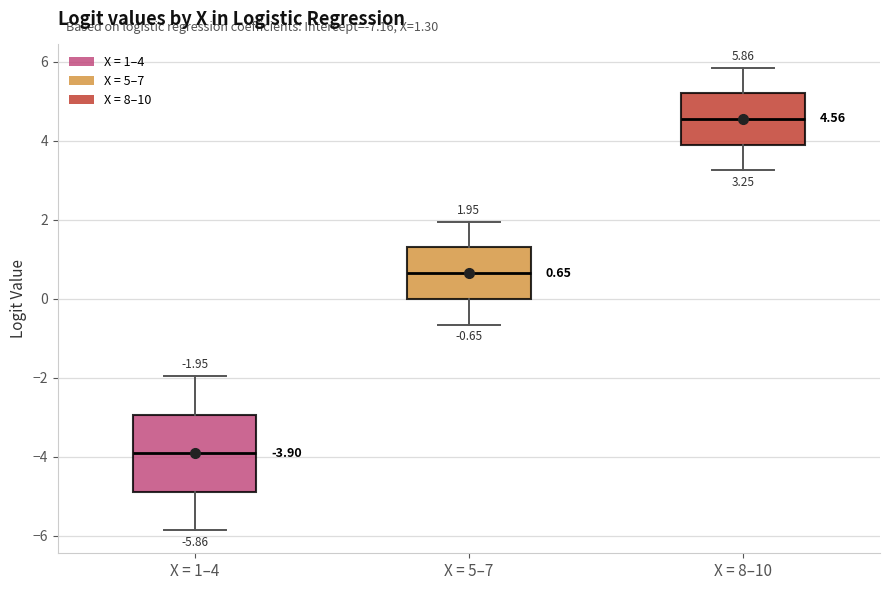

Comparing the boxes themselves (not the whiskers), which one is the tallest?

X = 1–4